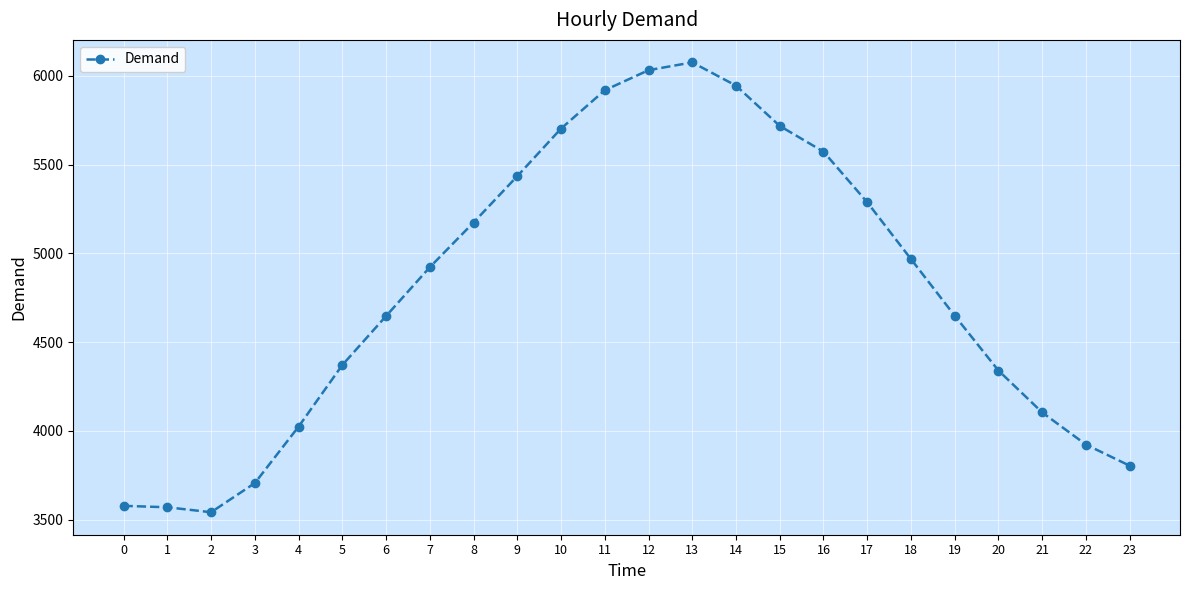

How many interior local valleys (lower than both neighbors) does the data have?

1